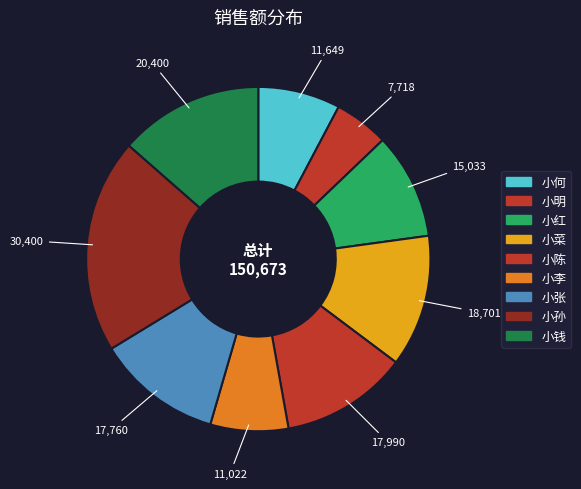

How many segments does this pie chart have?

9